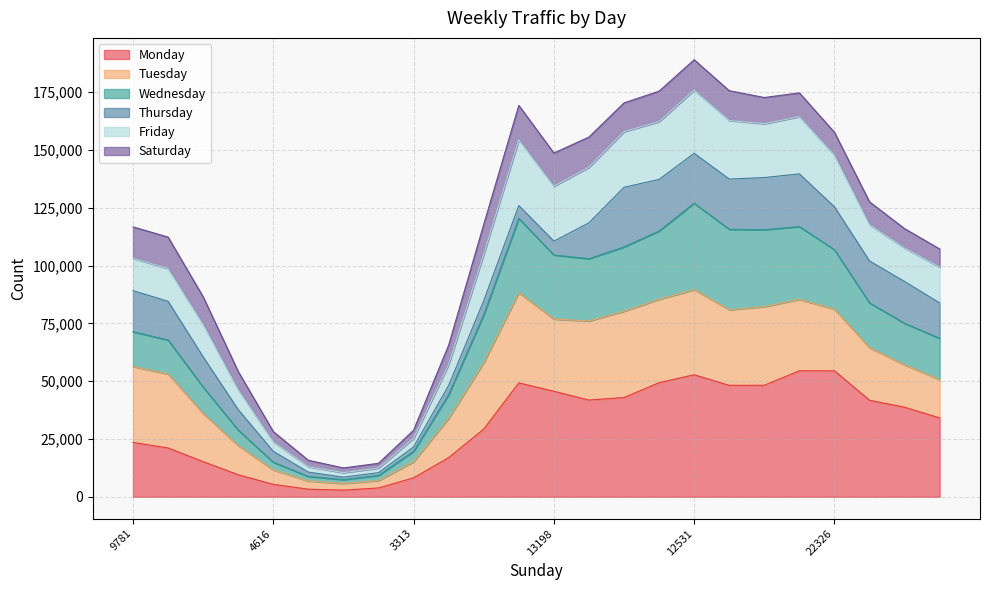

Where is Monday nearest to the value 28697?

11539